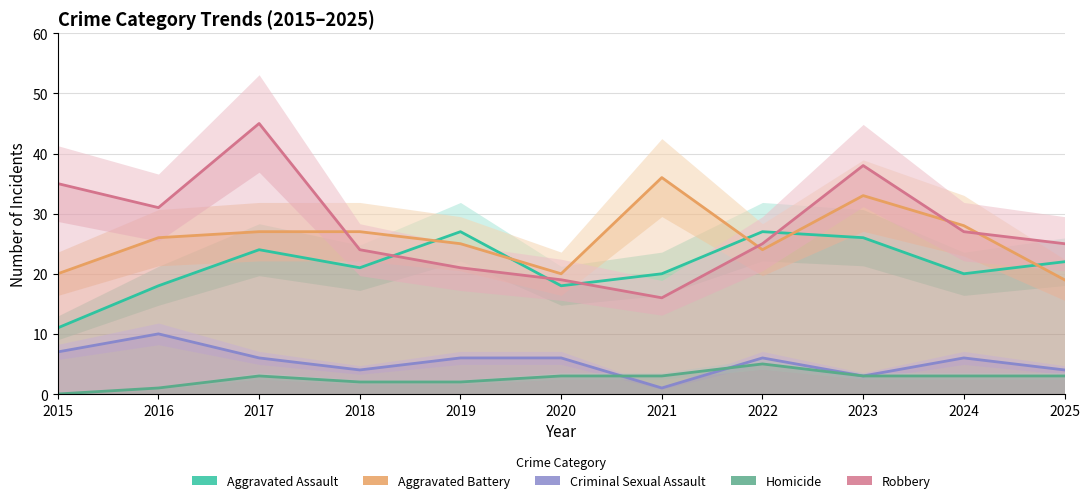

How many data points in Homicide are less than 3?

4